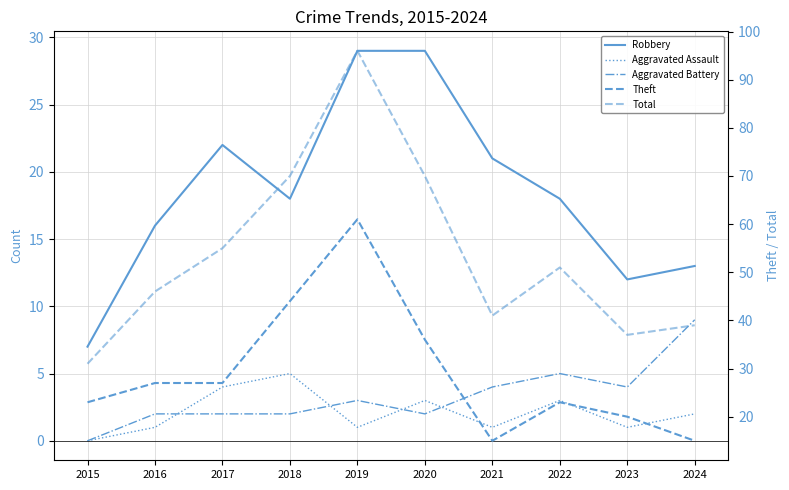

What is the difference between the Aggravated Battery values at 2015 and 2022?

5